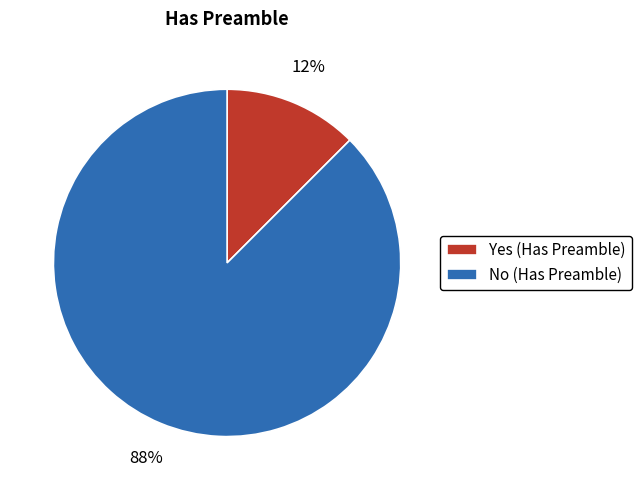

To the nearest percent, what is the combined percentage of No (Has Preamble) and Yes (Has Preamble)?

100%